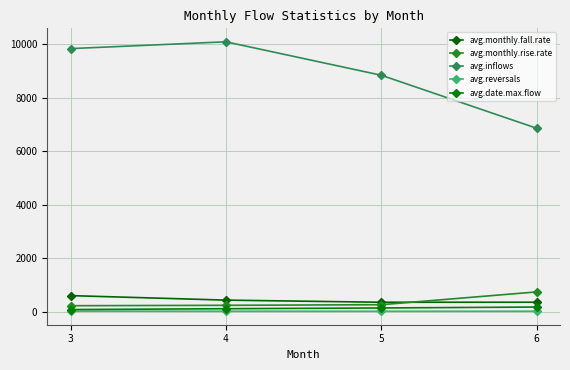

Does the chart display data point markers on the line(s)?

Yes